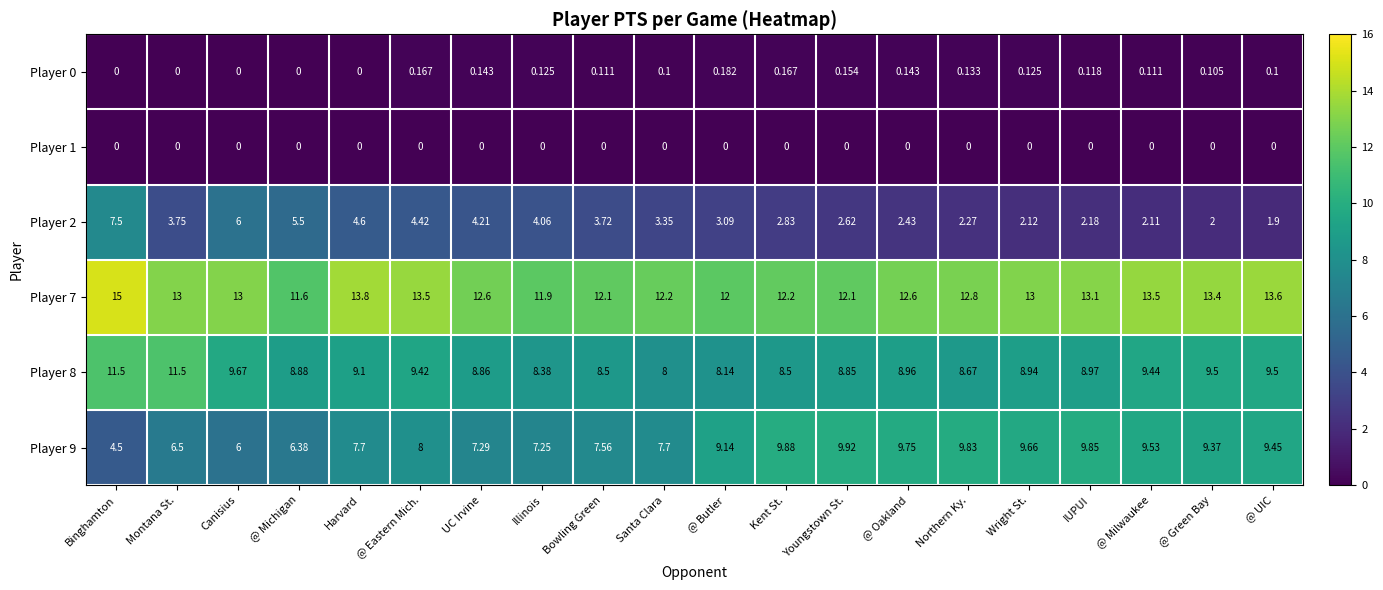

At which category is the sum across all series the highest?

Binghamton